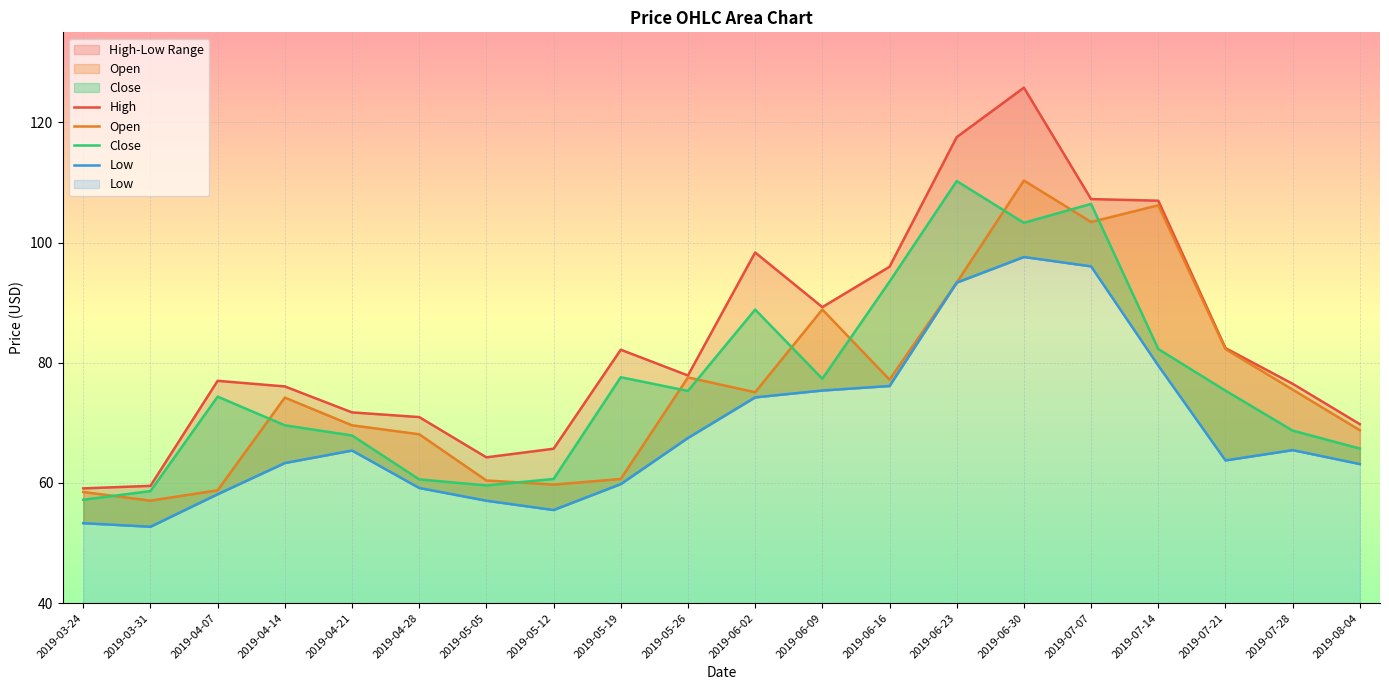

Reading left to right, what are all the values shown in this chart?

High: 59.1	59.5	77.0	76.1	71.8	71.0	64.3	65.7	82.2	77.9	98.4	89.3	96.0	117.6	125.8	107.2	107.0	82.5	76.5	69.8
Open: 58.5	57.1	58.8	74.2	69.6	68.1	60.4	59.7	60.7	77.6	75.1	88.9	77.2	93.3	110.3	103.4	106.2	82.3	75.5	68.8
Close: 57.2	58.6	74.4	69.6	67.9	60.6	59.6	60.7	77.6	75.3	88.9	77.3	93.5	110.2	103.3	106.5	82.3	75.4	68.7	65.7
Low: 53.3	52.7	58.1	63.3	65.4	59.2	57.0	55.5	59.8	67.5	74.2	75.4	76.1	93.3	97.6	96.0	79.5	63.8	65.5	63.1